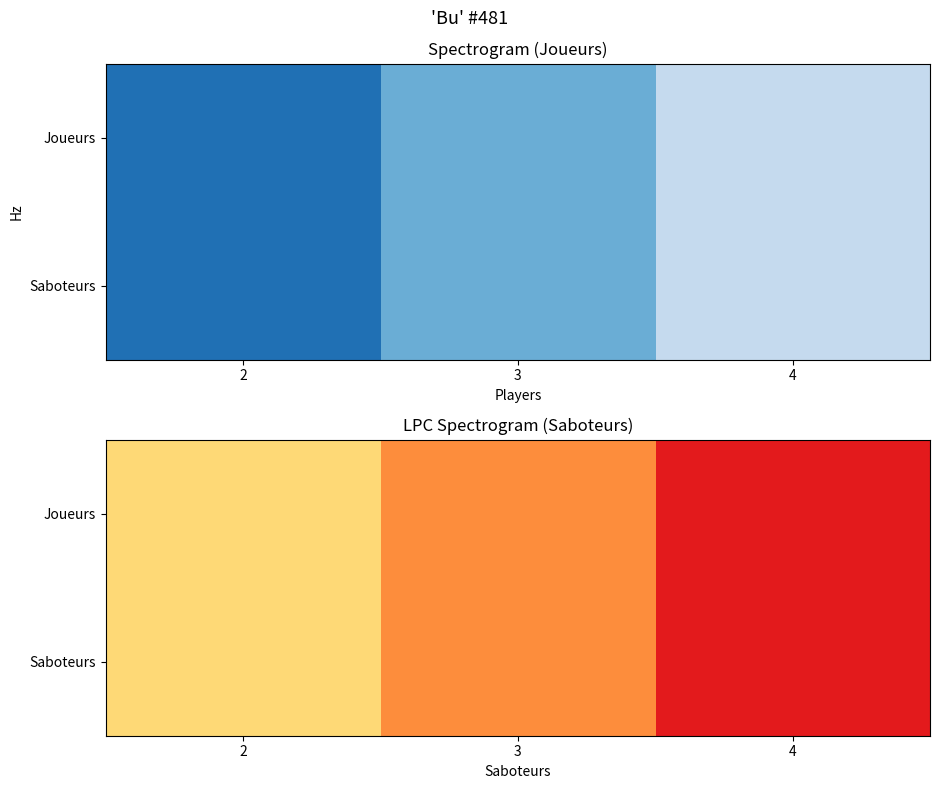

At how many categories does at least one series exceed 2?

1